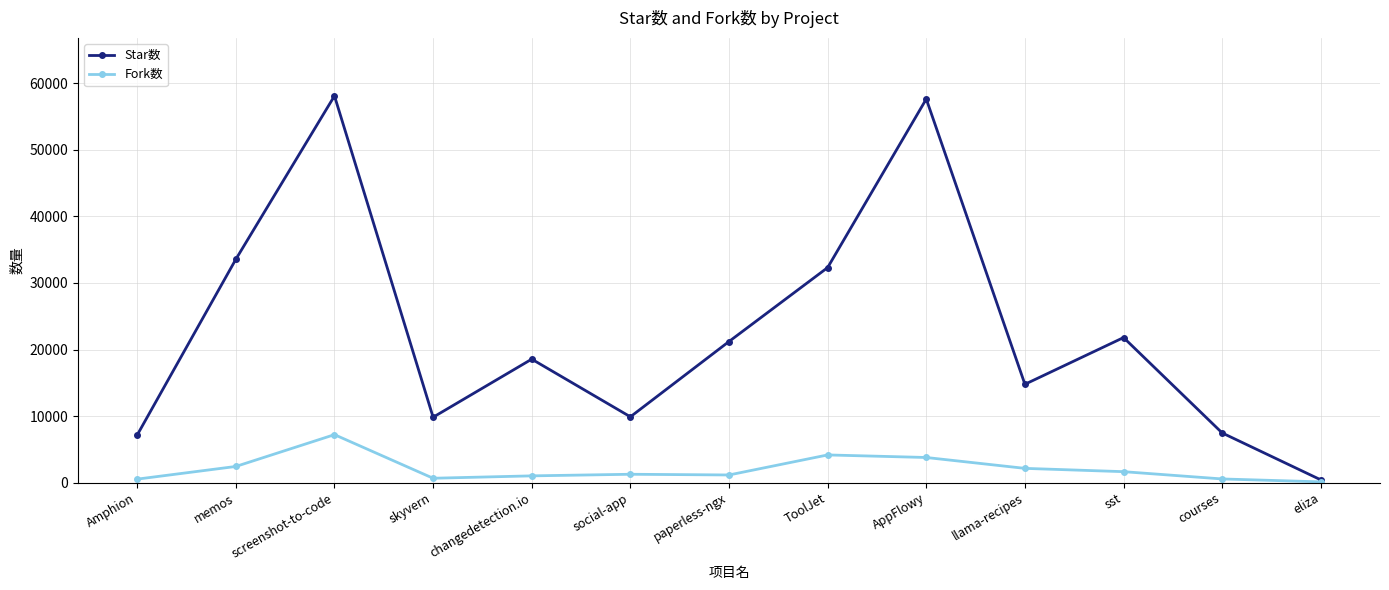

How many categories are shown in the chart?

13